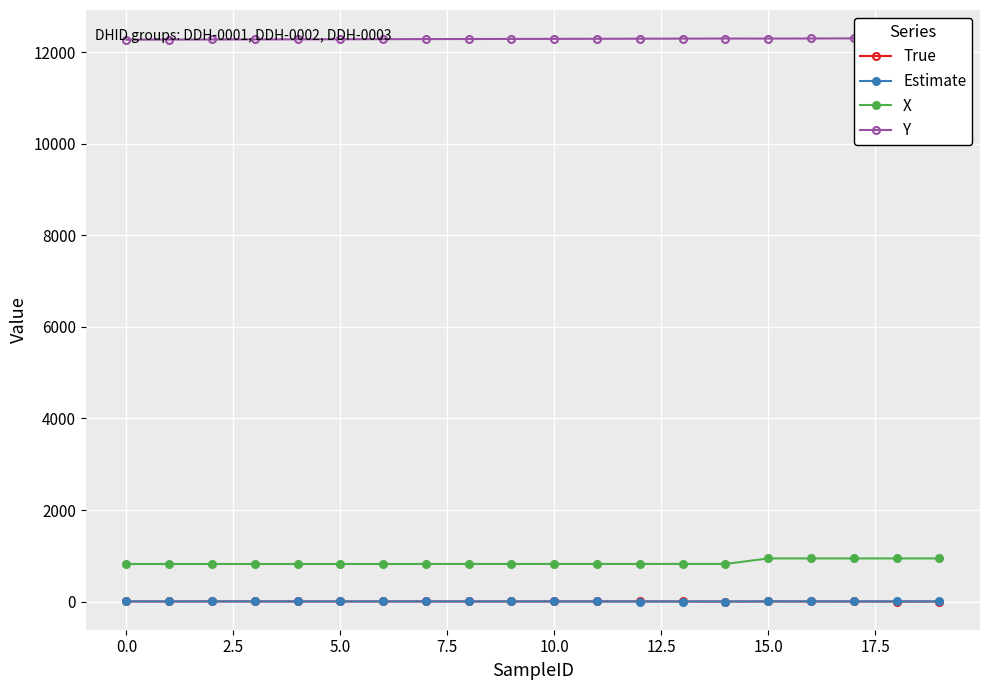

True or false: Estimate has more than 0 interior local peaks.

True